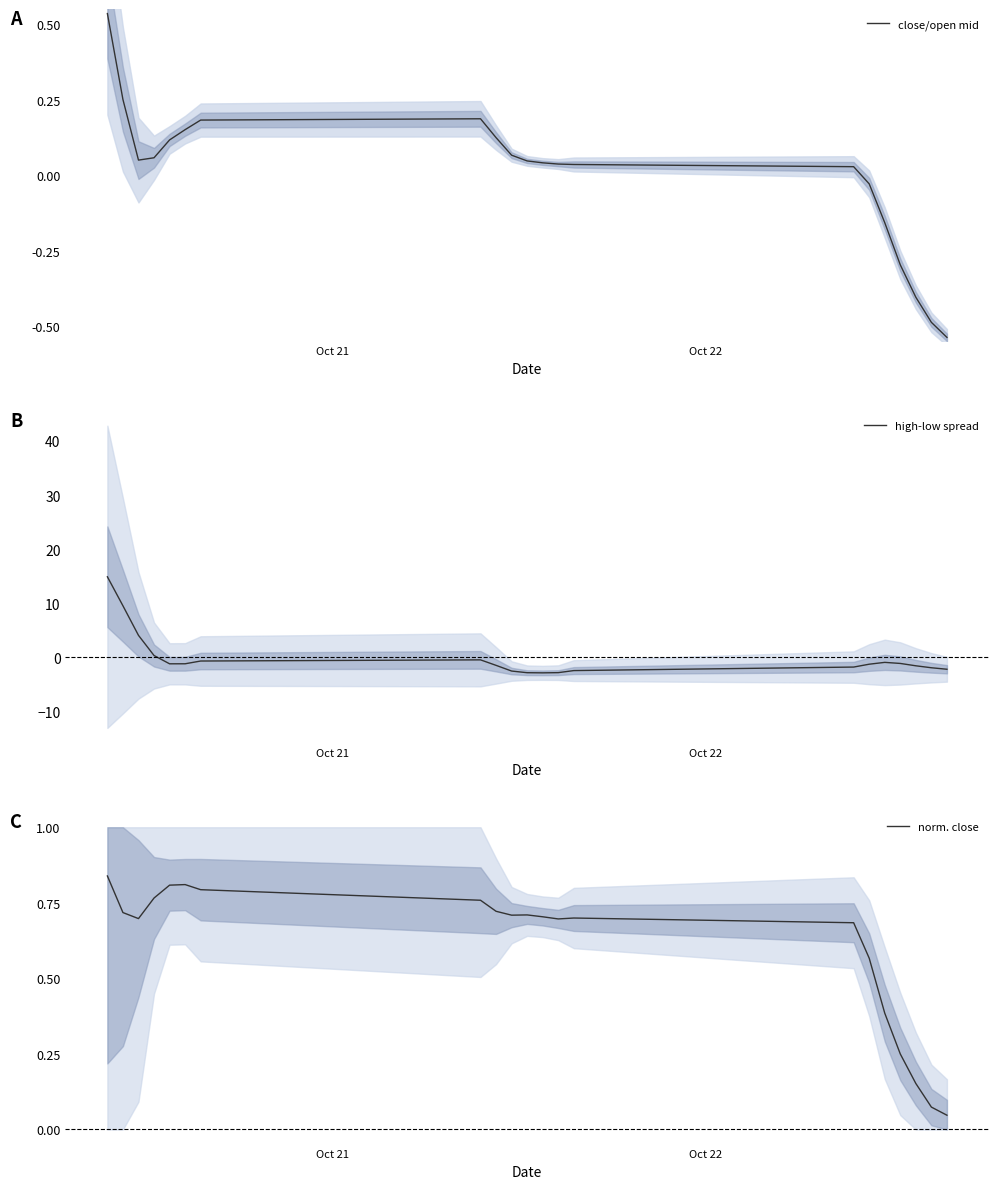

True or false: high-low spread has more than 0 points higher than both neighbors.

True